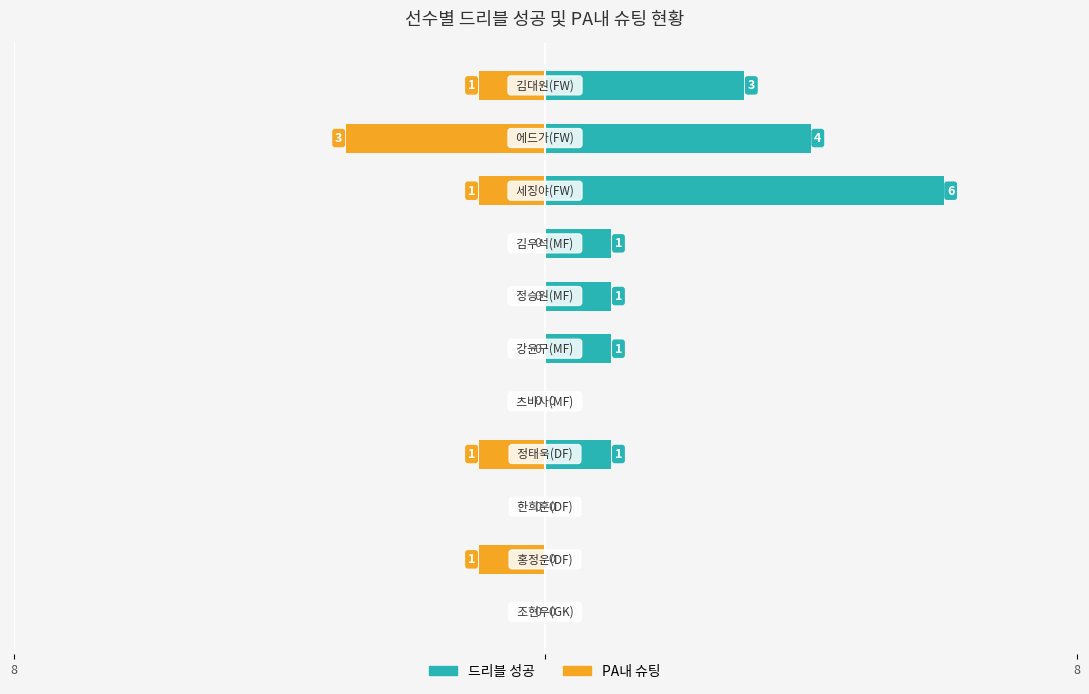

What is the highest value of the 드리블 성공 series?

6